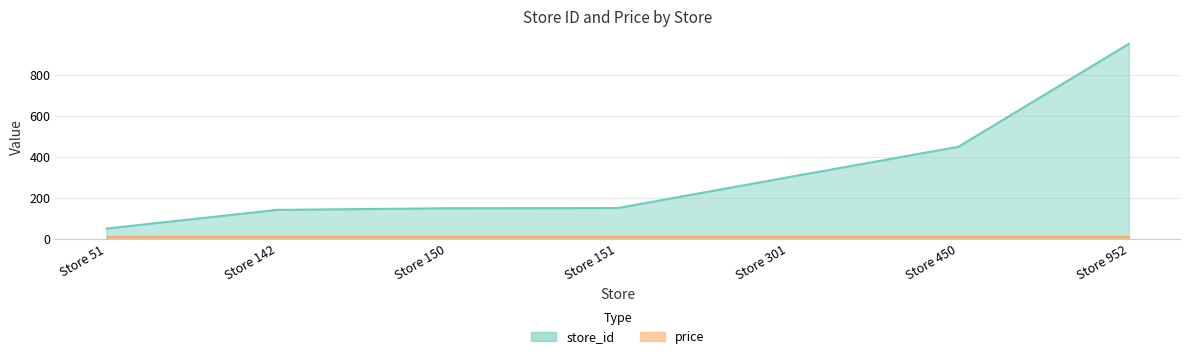

How many series are shown in this chart?

2